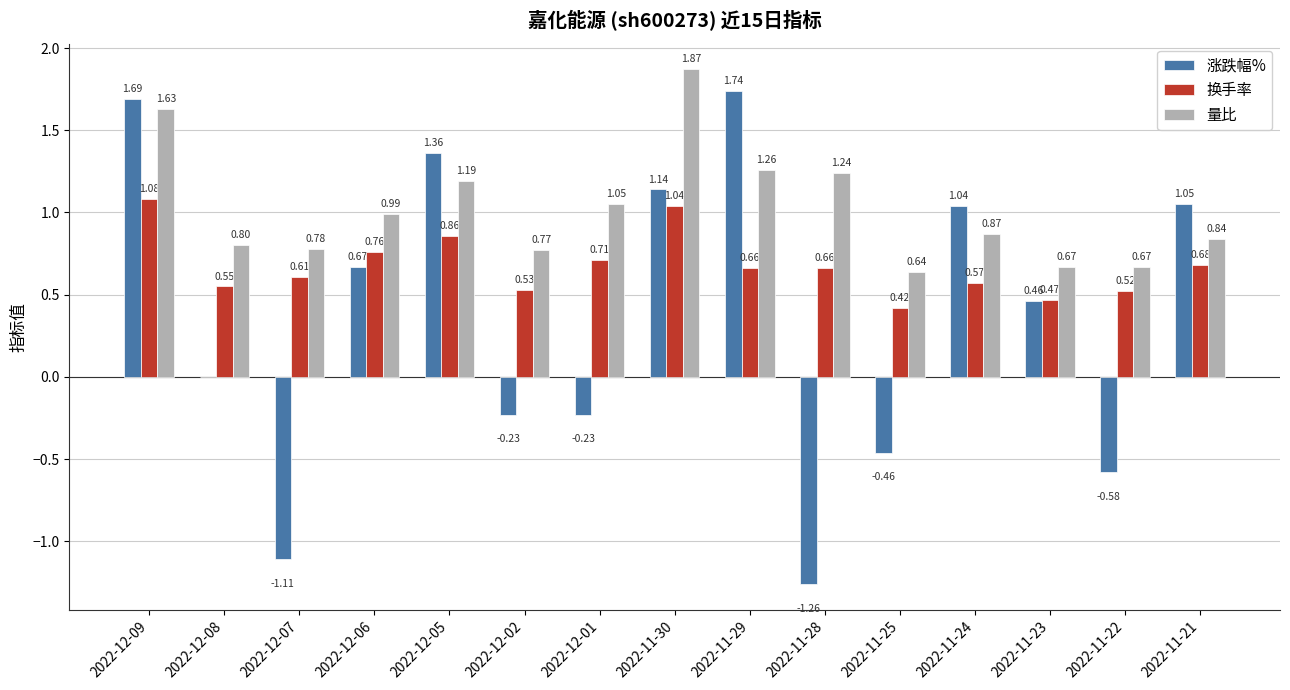

Between 2022-12-02 and 2022-11-23, which series saw the biggest shift?

涨跌幅%